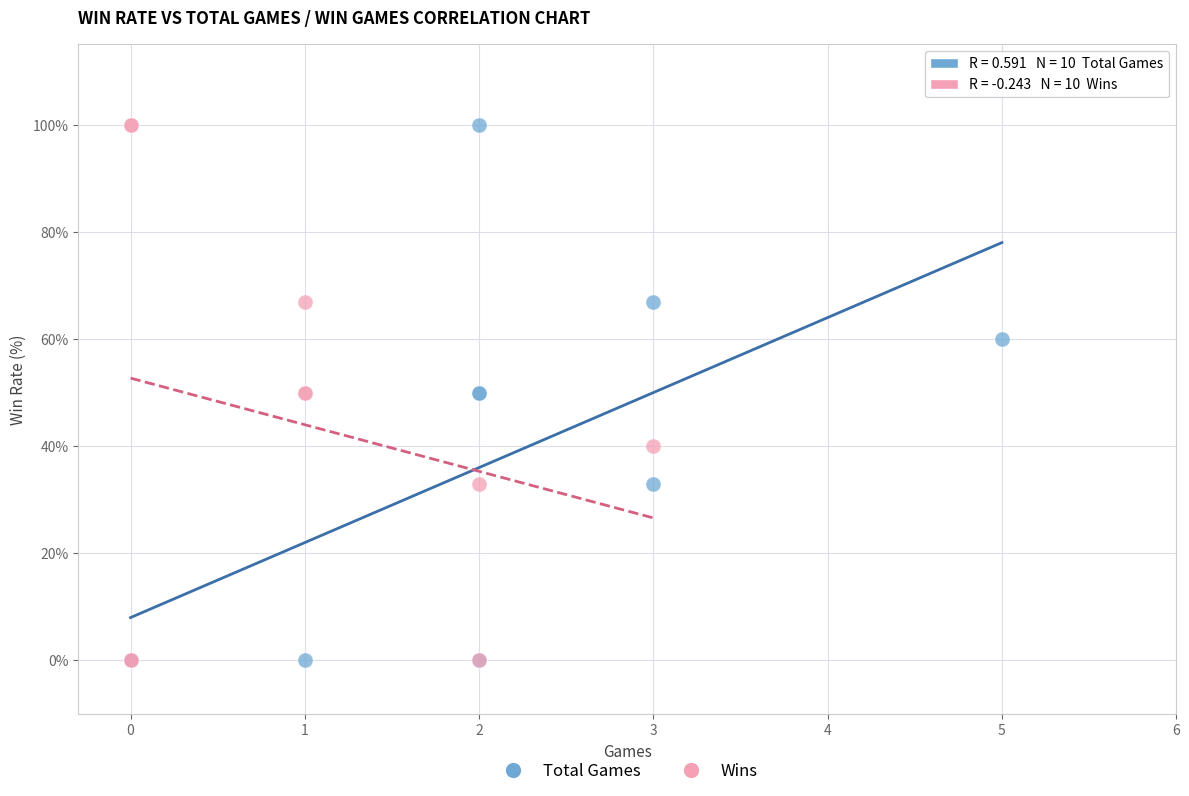

What are all the series names shown in the legend?

Total Games, Wins